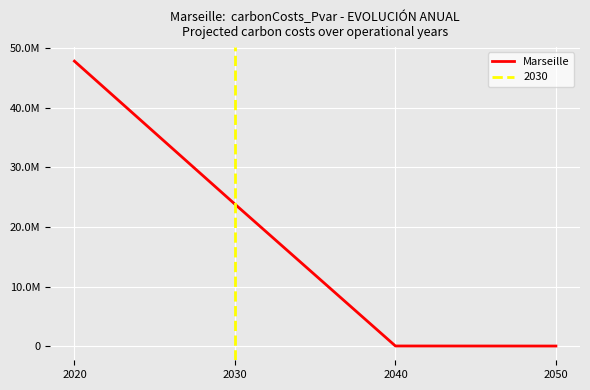

What is the approximate value at 2050?

35278.6